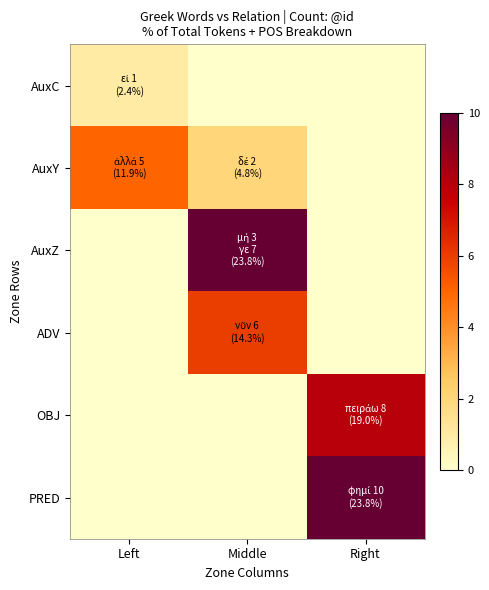

Which series has the largest total across all categories?

AuxZ